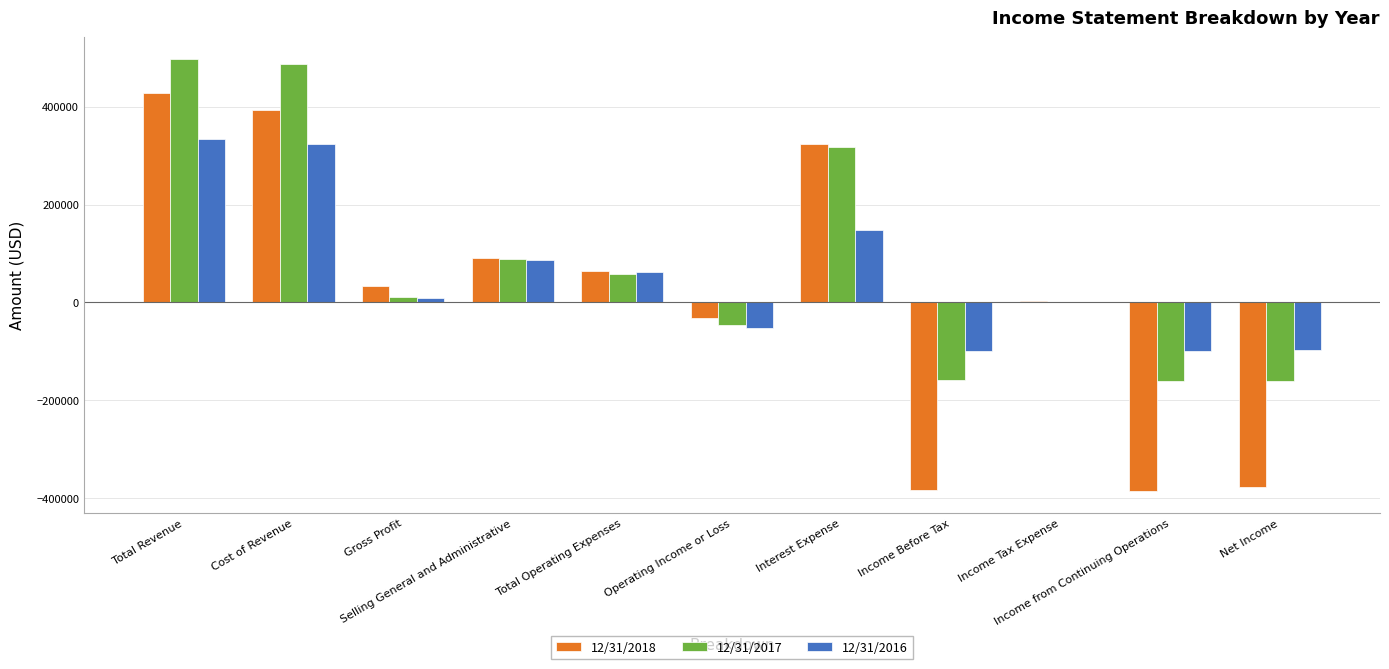

What is the maximum value shown in the chart?

497935